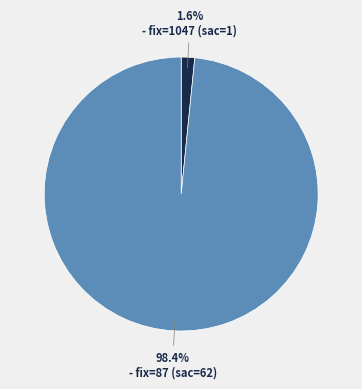

To the nearest percent, what is the average slice percentage?

50%